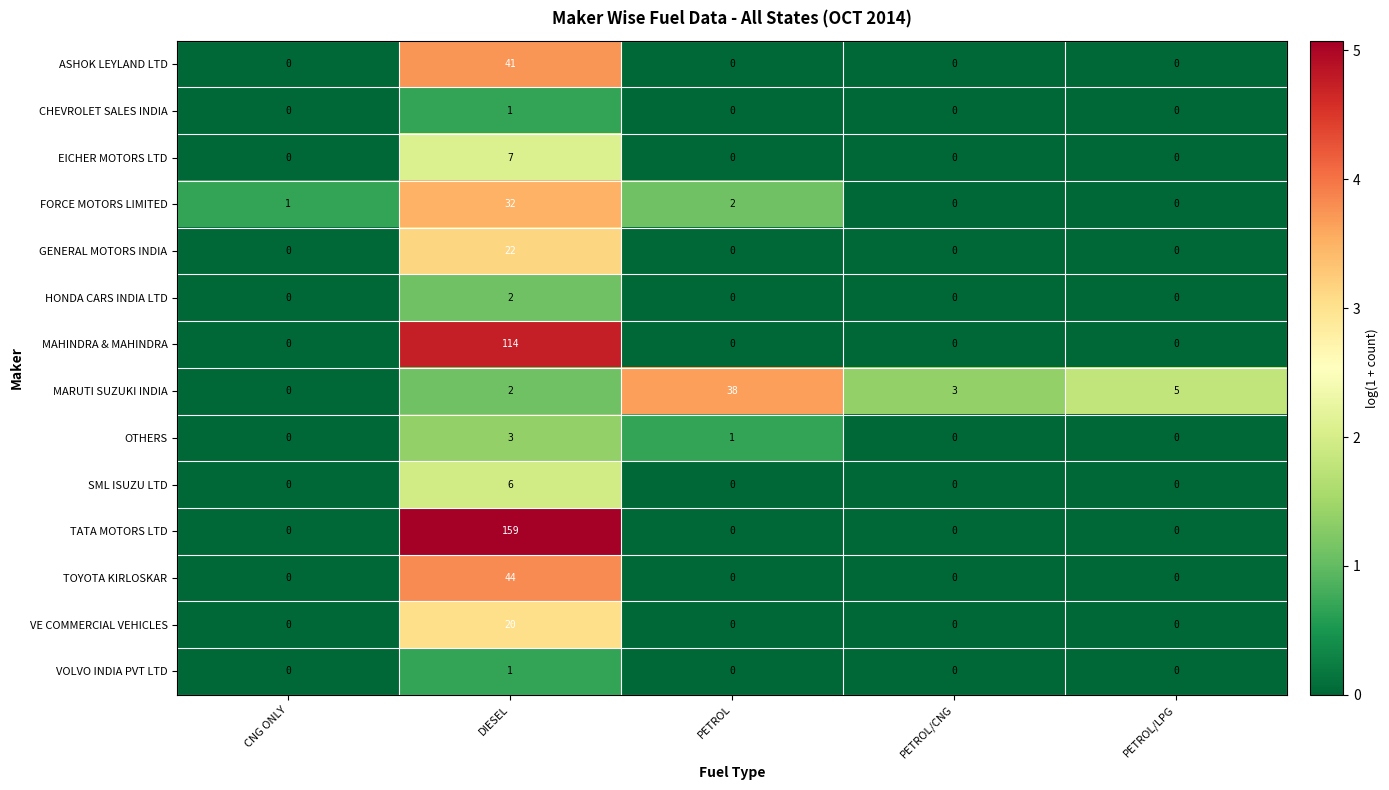

What is the total value across all series at DIESEL?

454